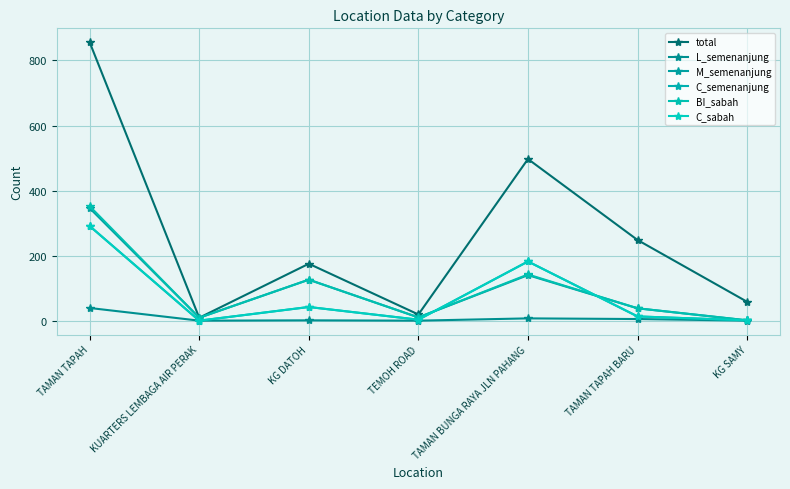

At how many categories does at least one series exceed 383?

2